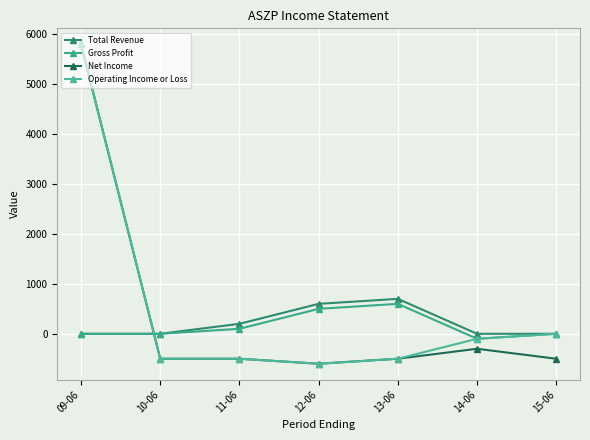

Is it true that Operating Income or Loss equals -687 at 11-06?

False